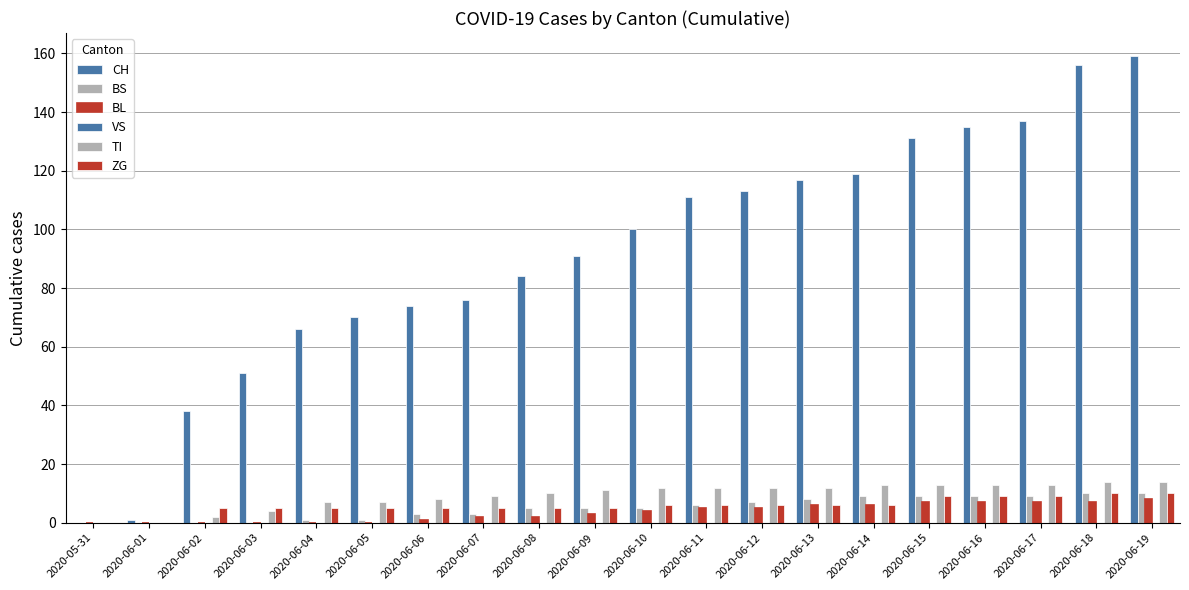

Which series changed the most between 2020-06-08 and 2020-06-16?

CH